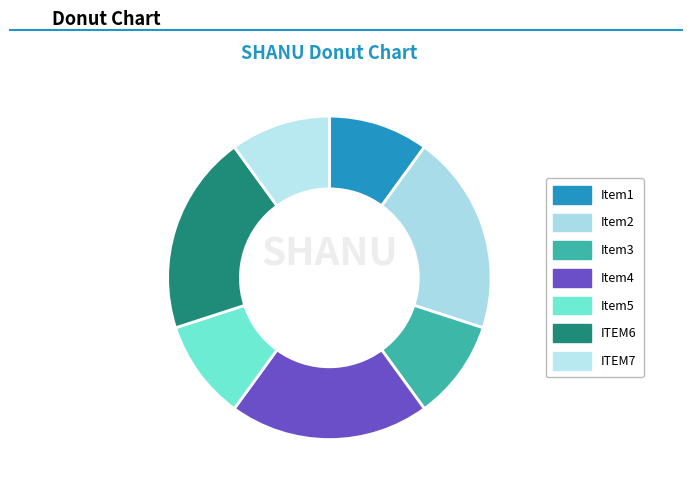

Count the number of slices in the pie.

7